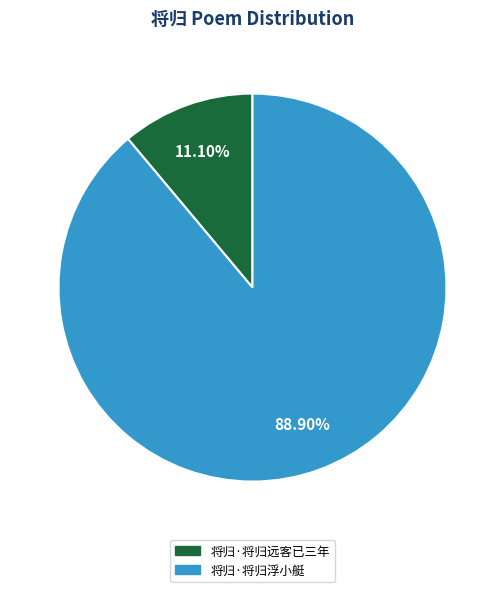

Does 将归·将归远客已三年 account for over 50% of the chart?

No